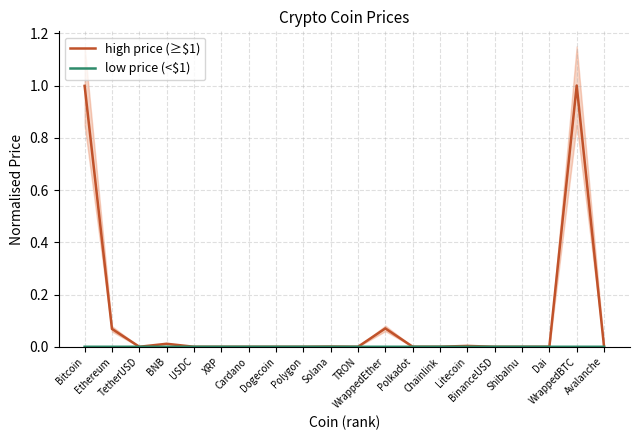

After their last crossing, which series has the higher values: low price (<$1) or high price (≥$1)?

high price (≥$1)